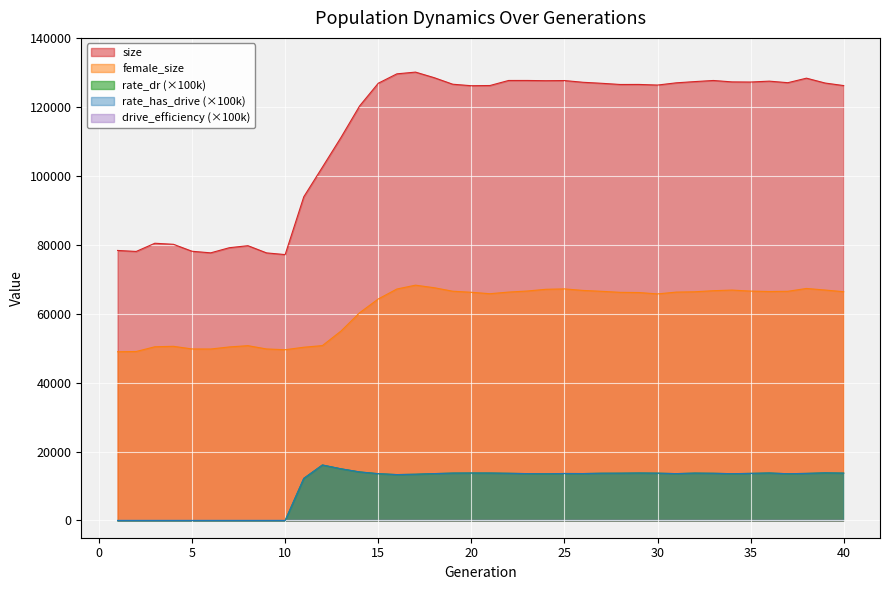

Which has a higher value, 24 or 4?

24